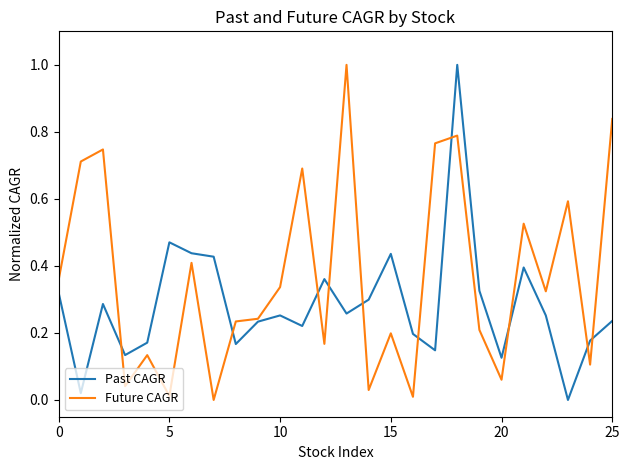

What is the greatest value displayed?

1.0